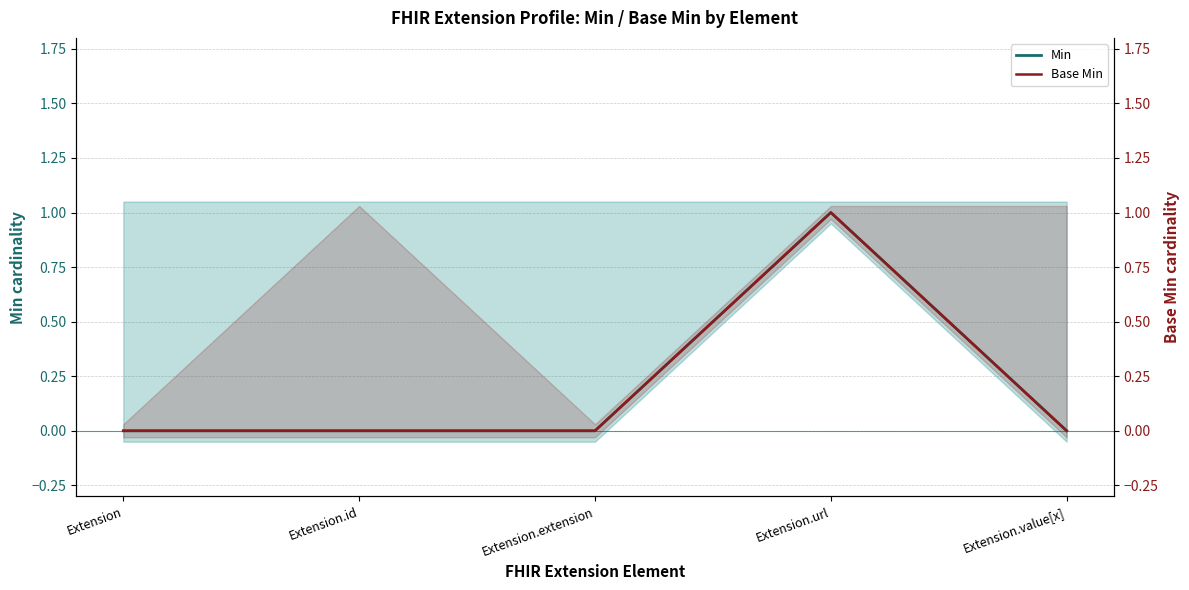

Which series has the largest range (max minus min)?

Min